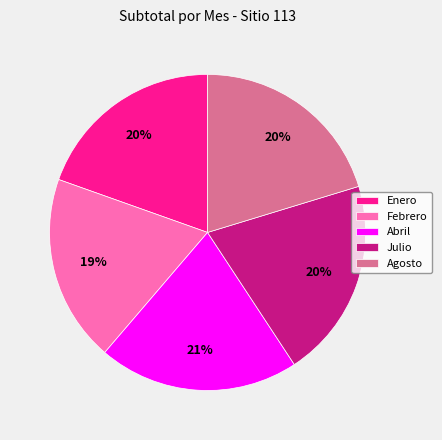

How many slices are in this pie chart?

5